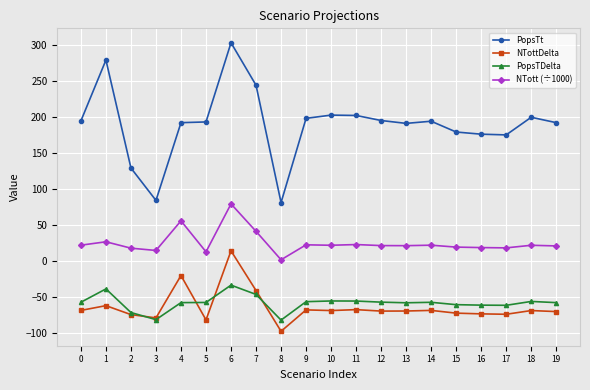

Count the number of categories in the chart.

20